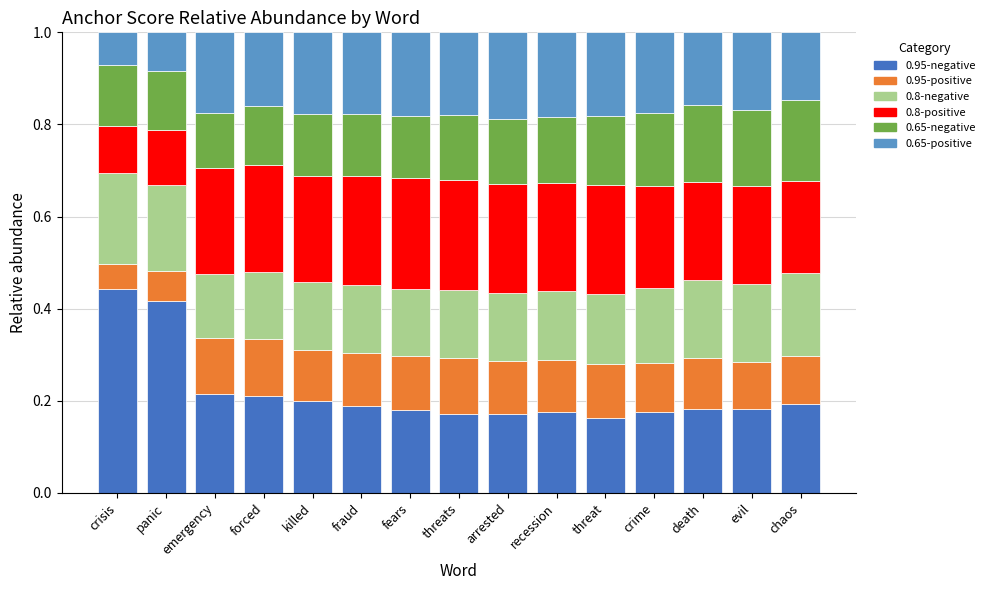

What is the total value across all series at threat?

1.0